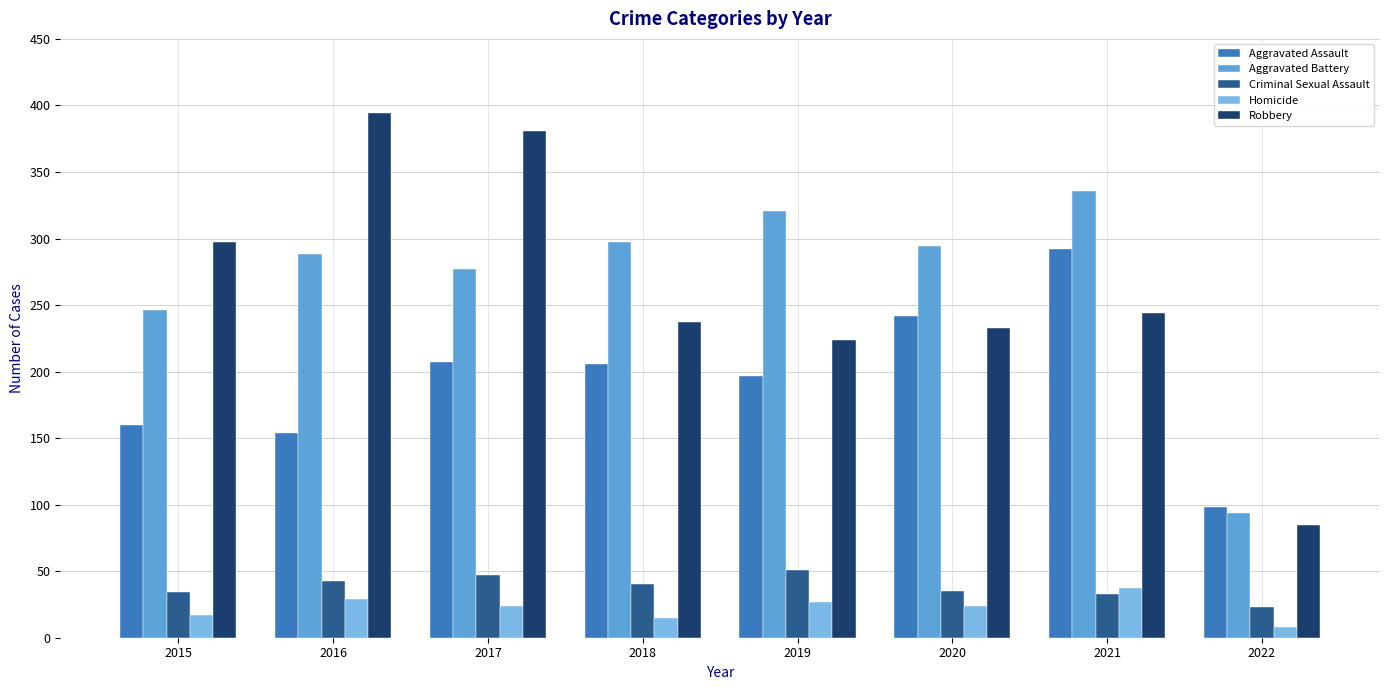

Is the value of Homicide at 2021 greater than the value of Criminal Sexual Assault at 2019?

No